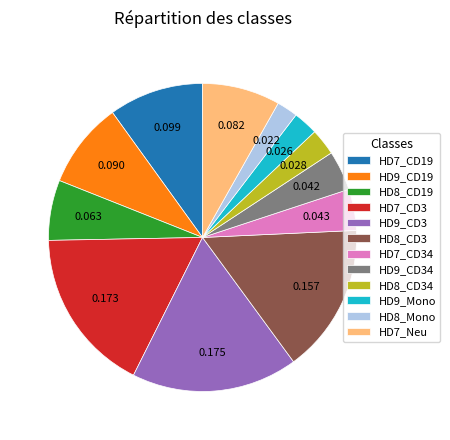

Do HD7_Neu and HD9_CD19 together represent more than half of the pie?

No